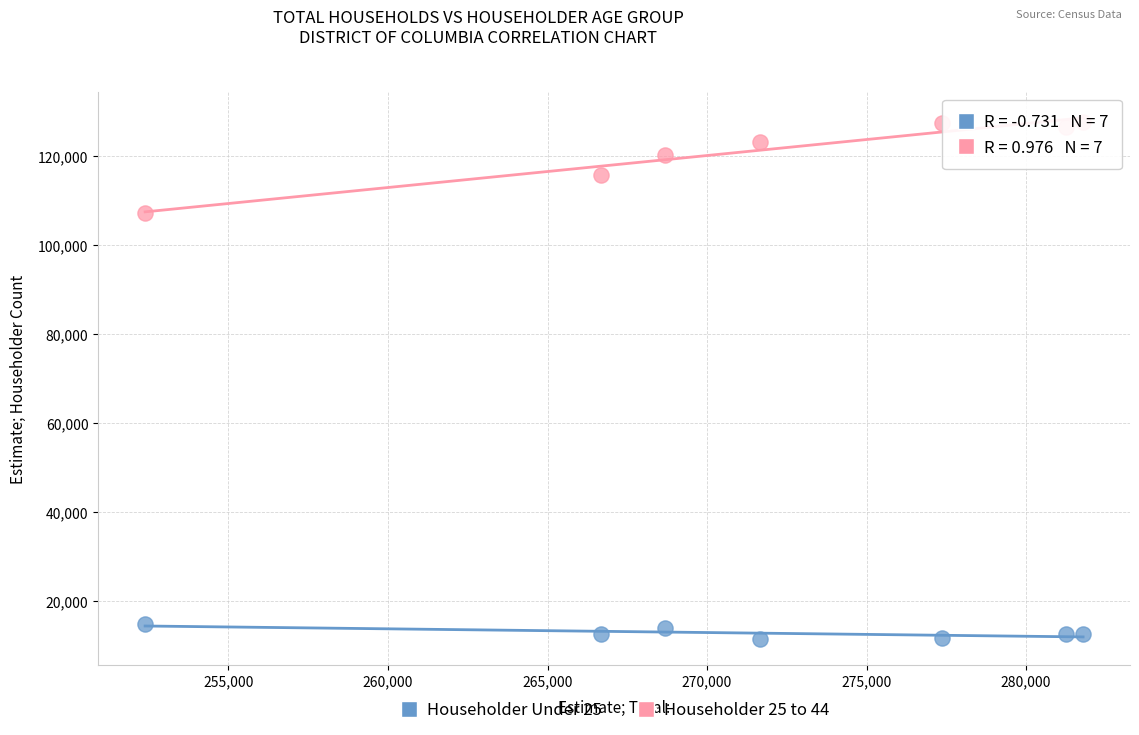

Which series contains the highest Y value?

Householder 25 to 44